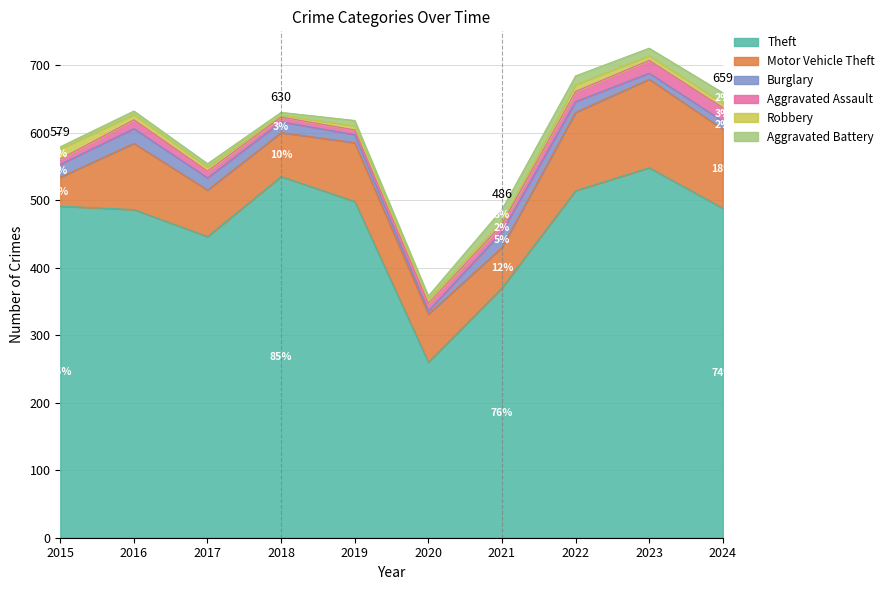

What is the sum of the Burglary values at 2020 and 2023?

14